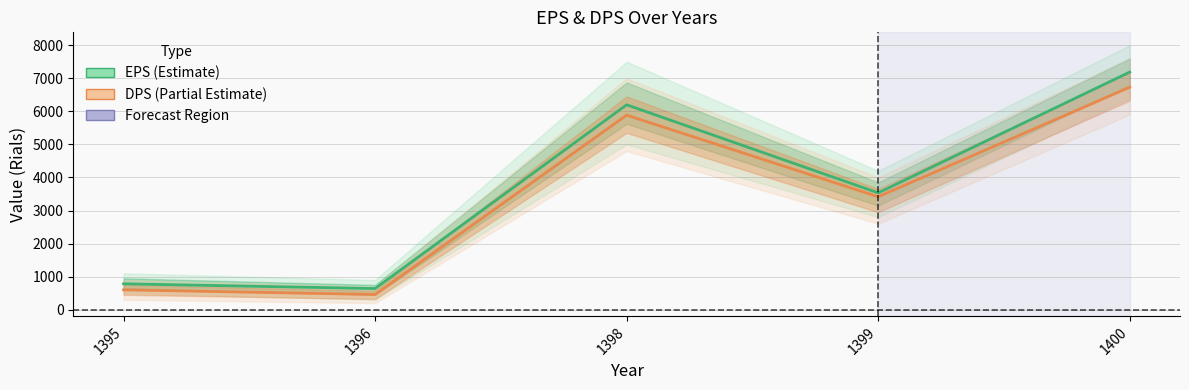

Where is the first local minimum for DPS?

1396